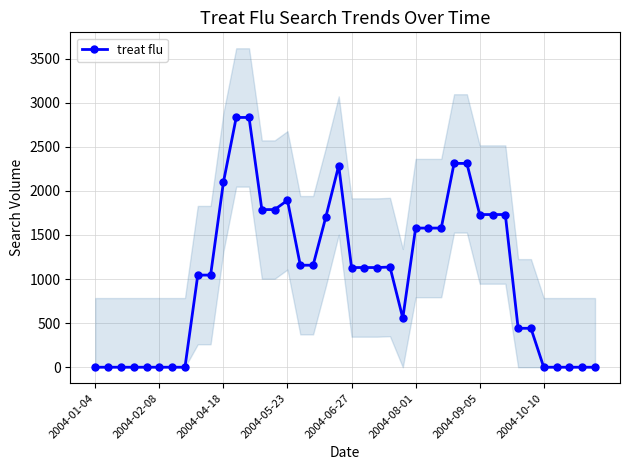

How many data points in treat flu are less than 1130?

18